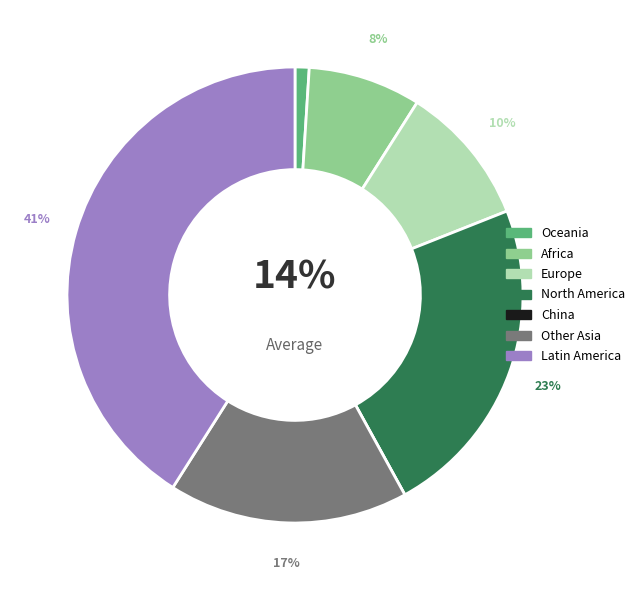

What percentage is the North America slice, to the nearest percent?

23%